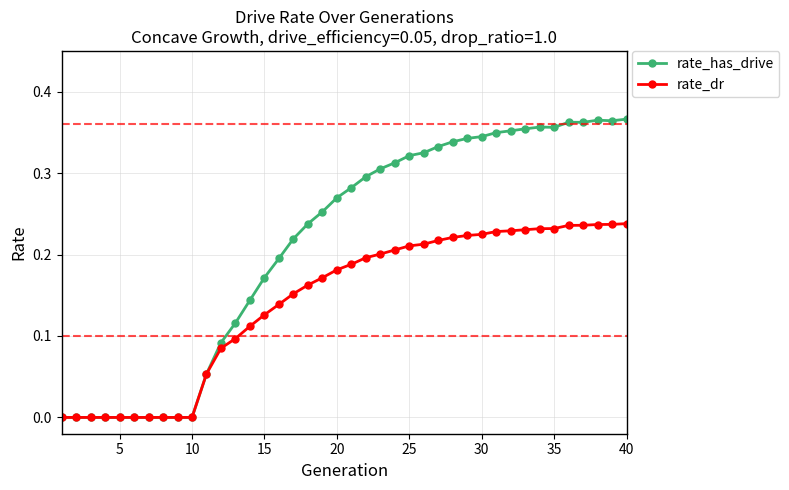

Rank the series by their average value, from lowest to highest.

rate_dr, rate_has_drive